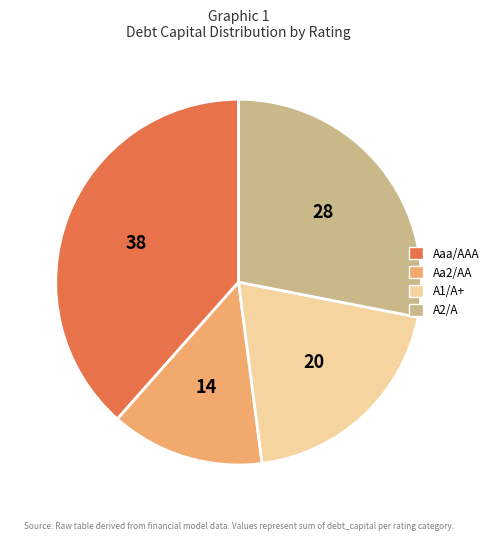

How many segments does this pie chart have?

4